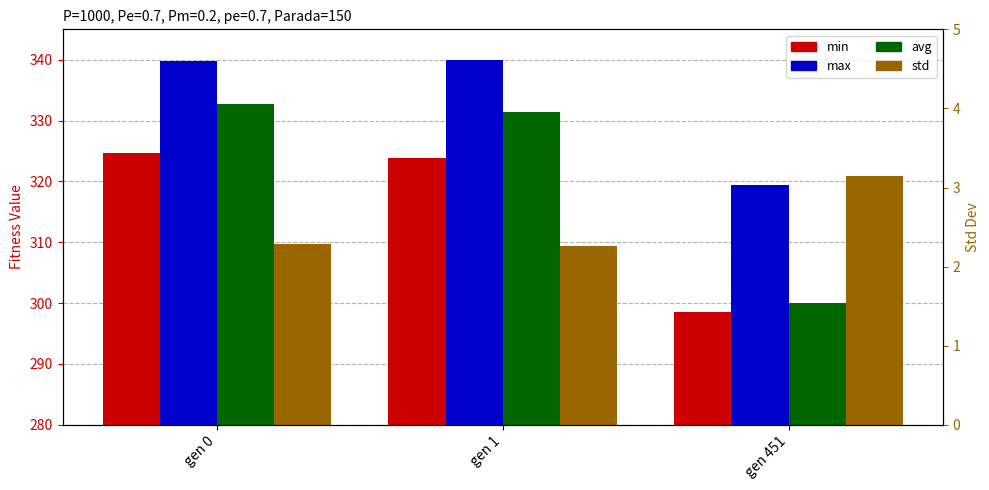

What is the sum of all min values?

947.1